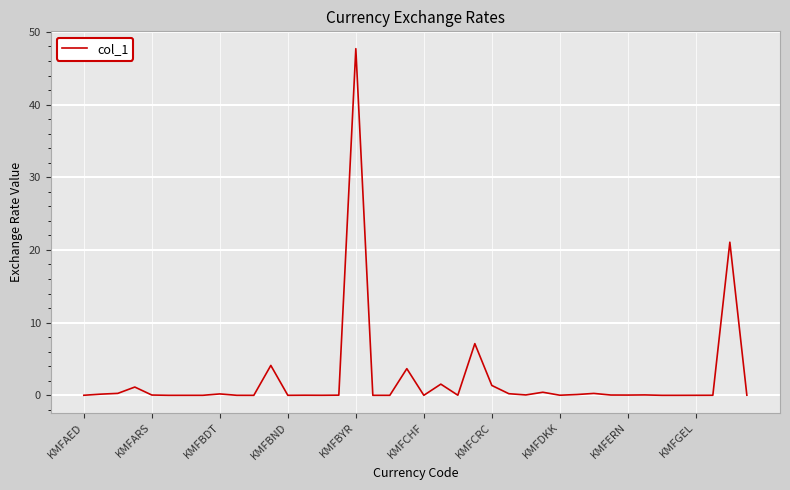

What is the sum of all values?

89.7